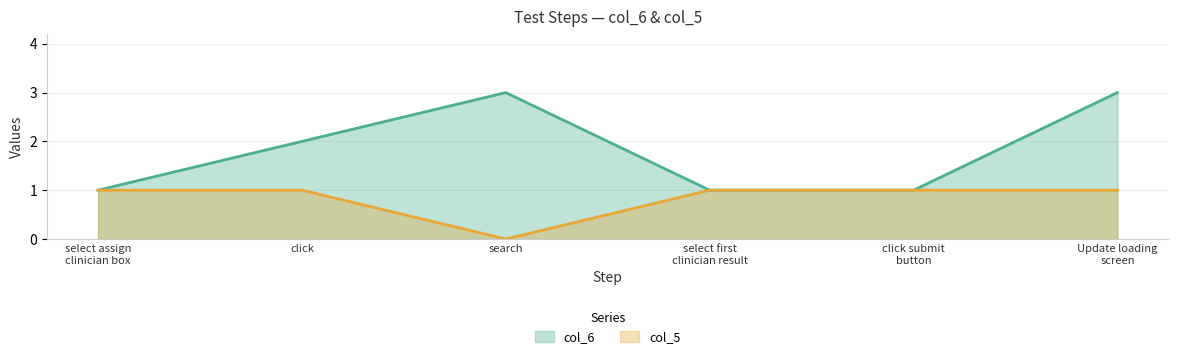

What is the difference between the second highest and minimum values in the col_5 series?

1